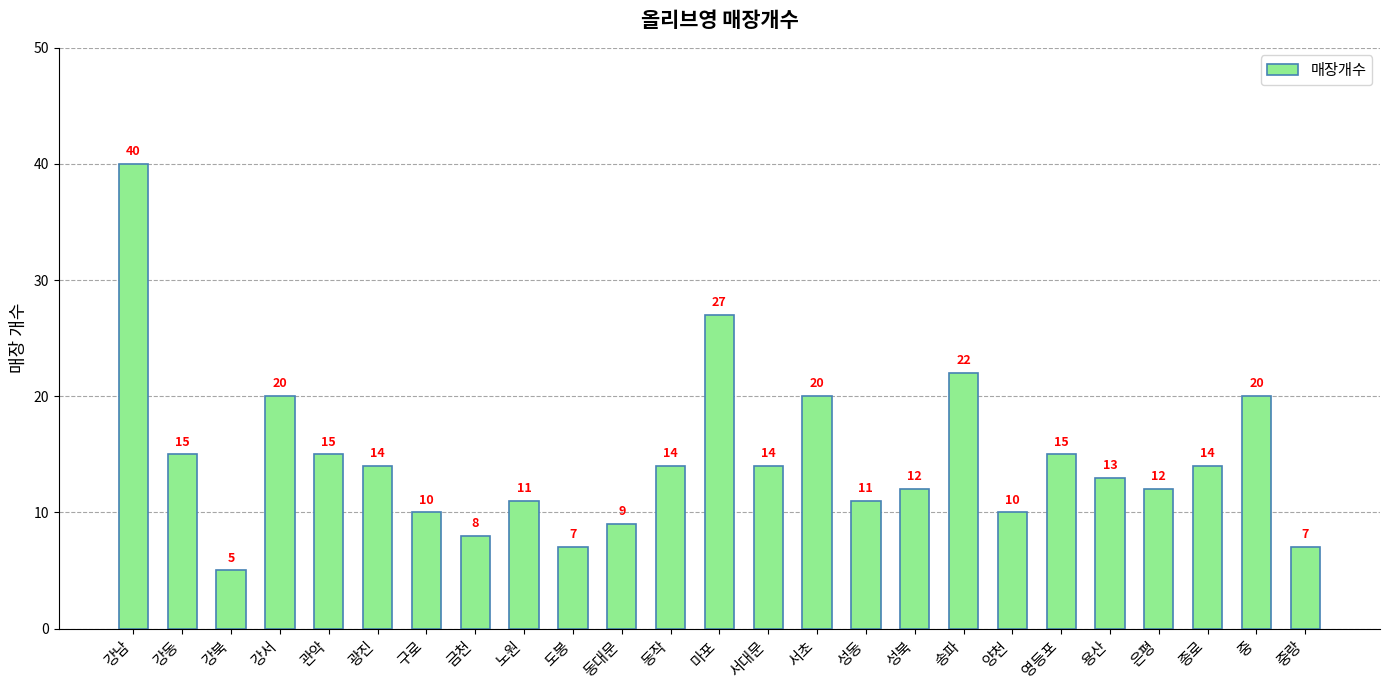

What is the sum of all values?

365